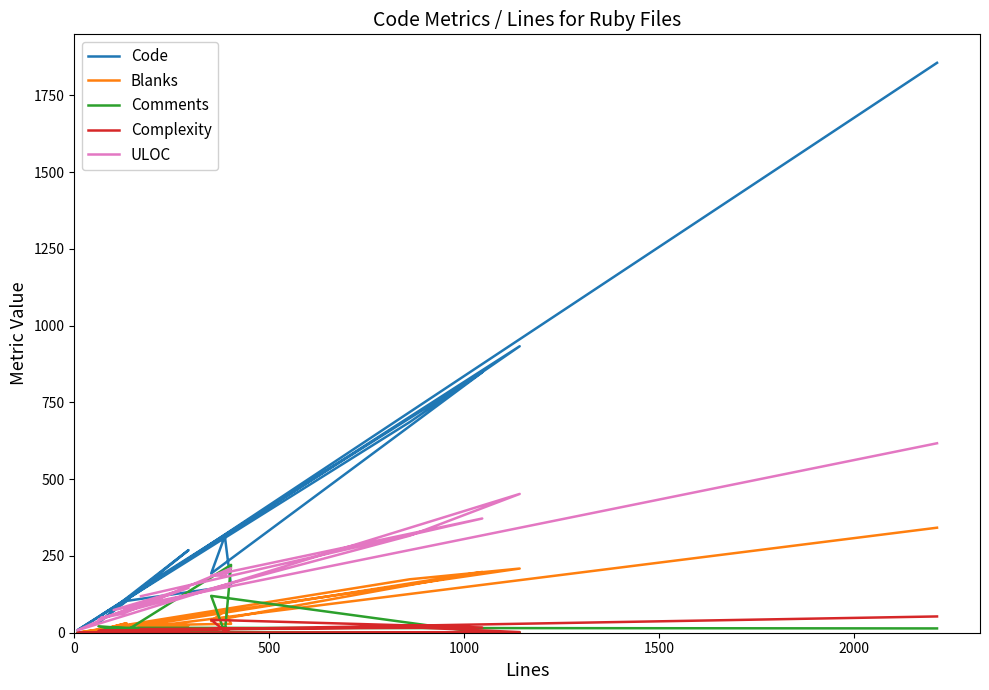

After their last crossing, which series has the higher values: ULOC or Code?

Code